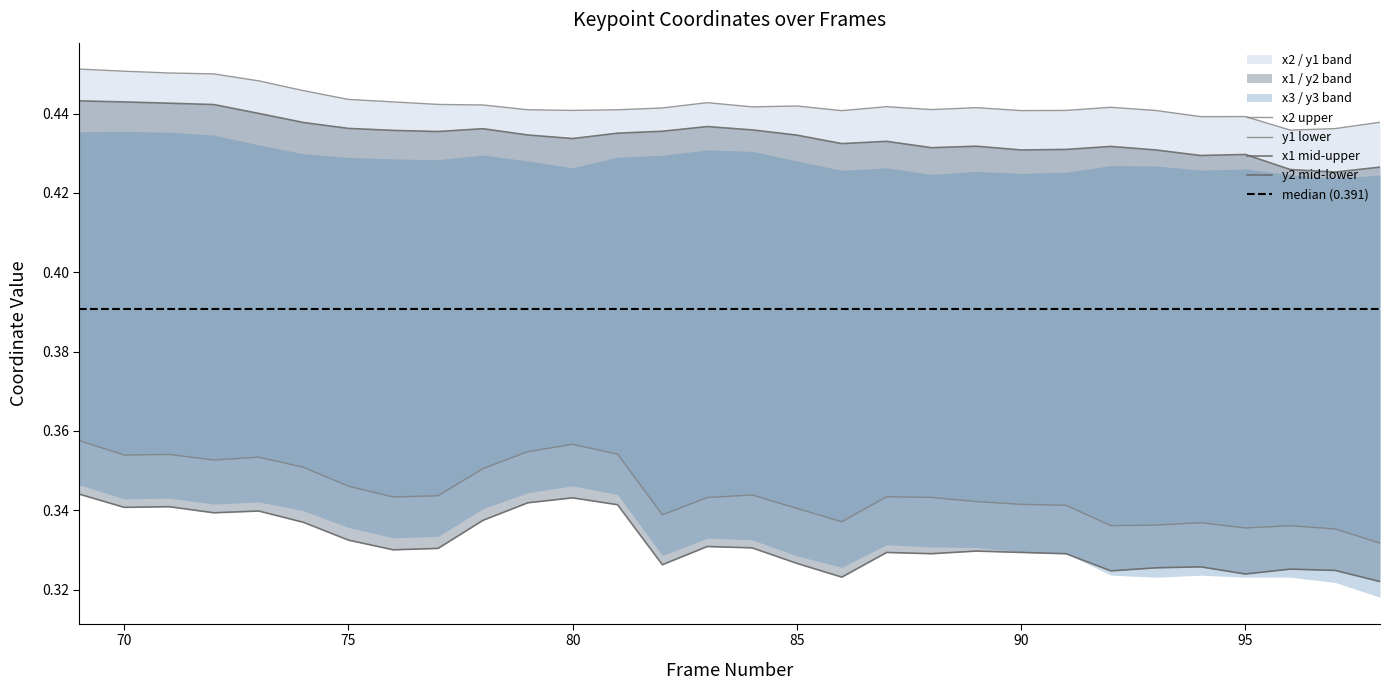

Where is x1 nearest to the value 0?

97